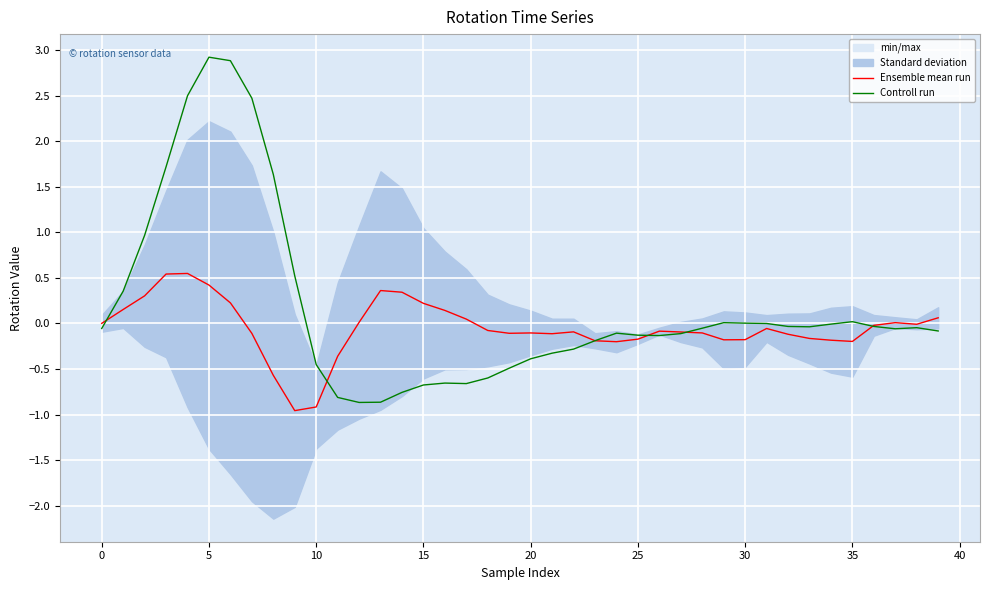

What is the value of the Ensemble mean run point at the 25th from the left?

-0.2